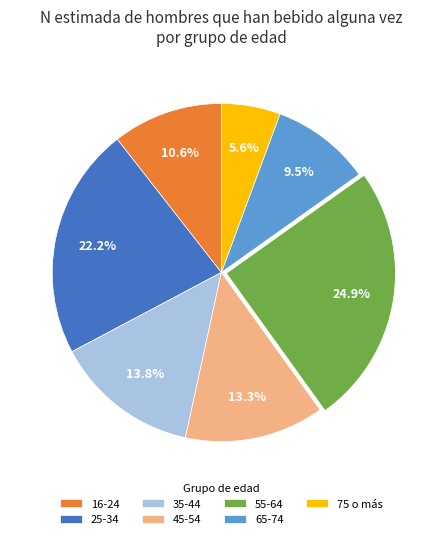

What is the smallest slice in the pie chart?

75 o más